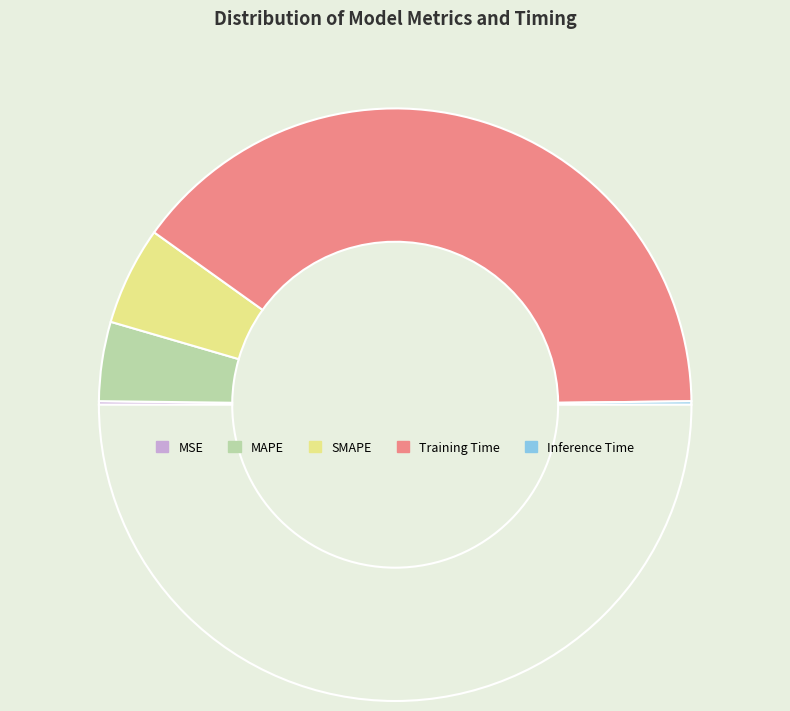

Rank the categories by value from highest to lowest.

Training Time, SMAPE, MAPE, MSE, Inference Time